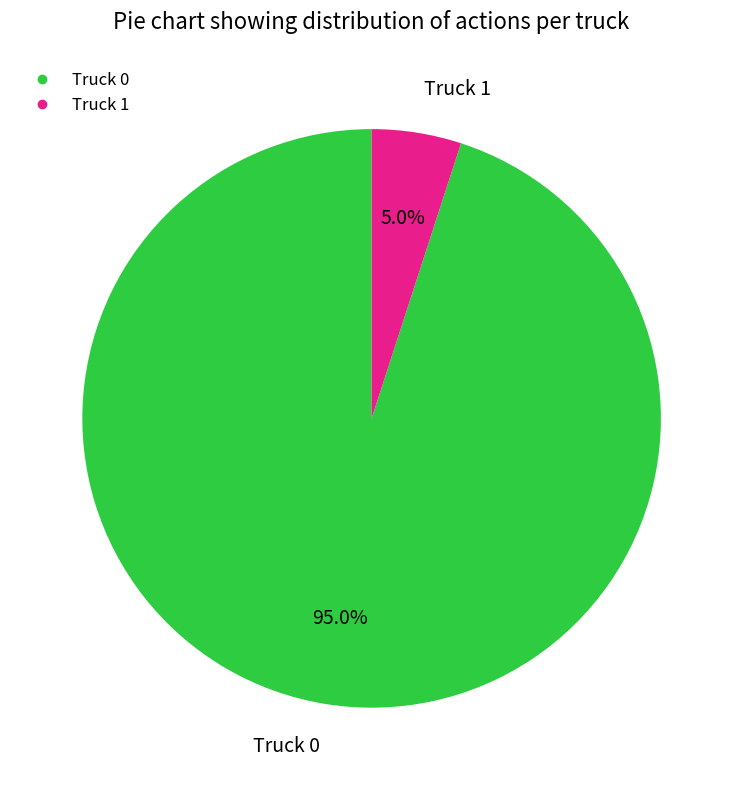

How many segments does this pie chart have?

2